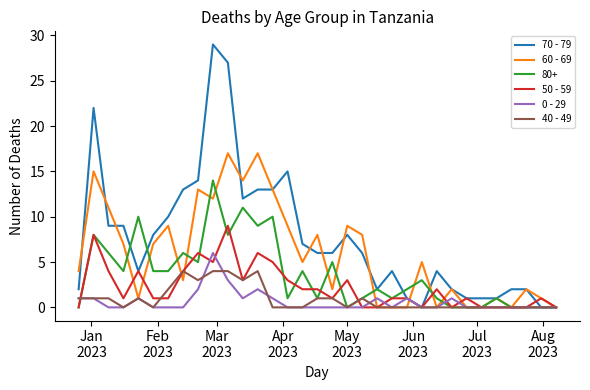

Which series has the largest total across all categories?

70 - 79